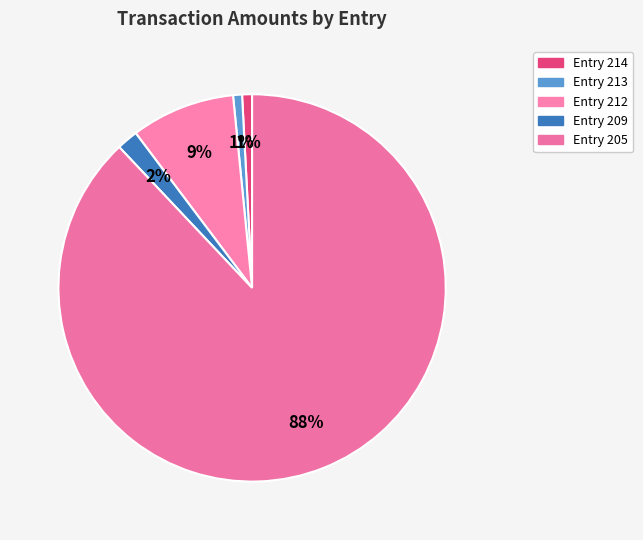

Which slice is the largest?

Entry 205